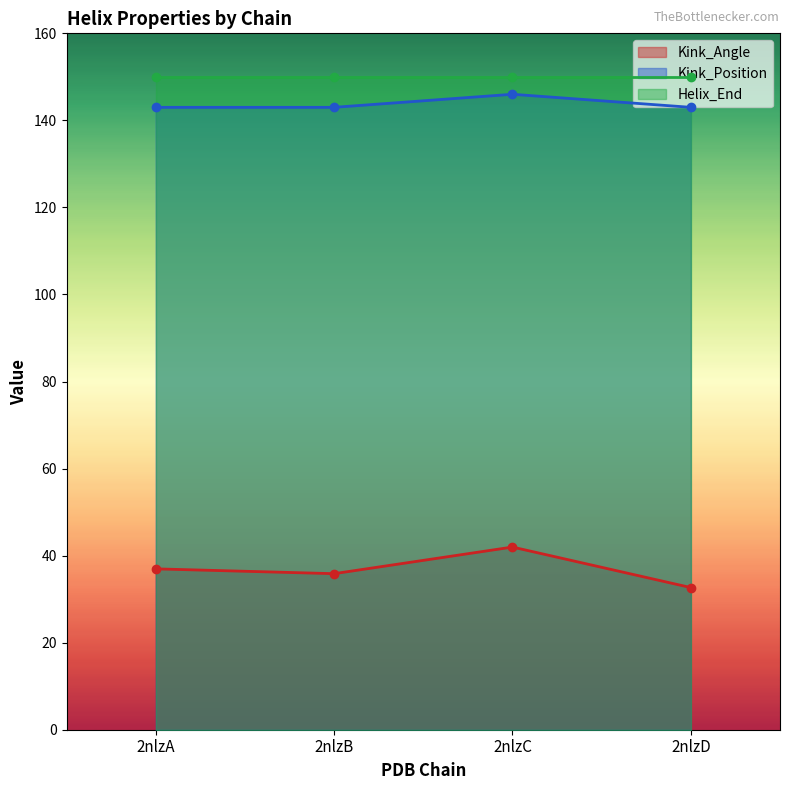

Which series changed the most between 2nlzC and 2nlzD?

Kink_Angle